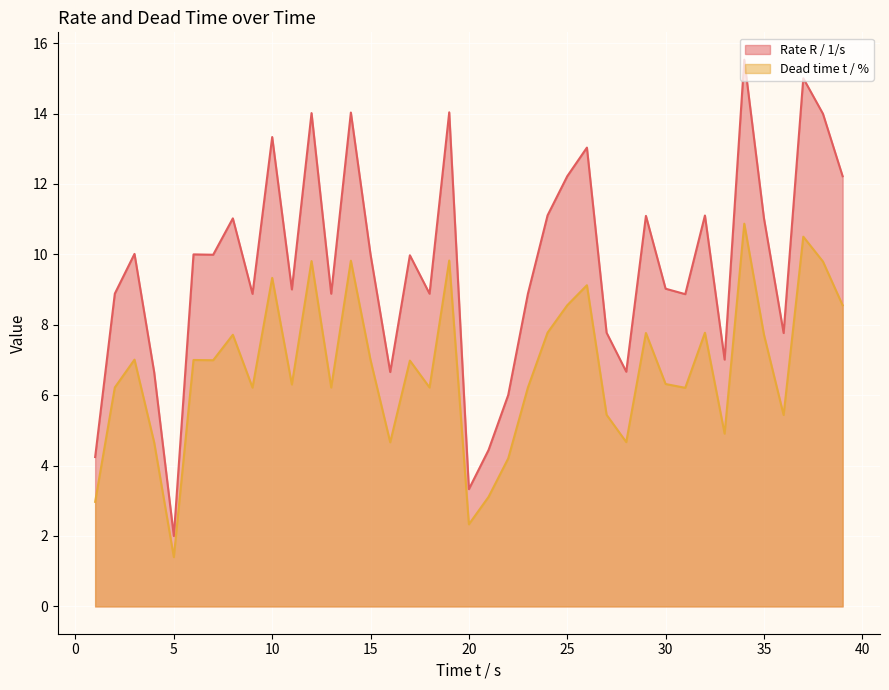

What is the difference between the maximum and minimum values in the Dead time t / % series?

9.5